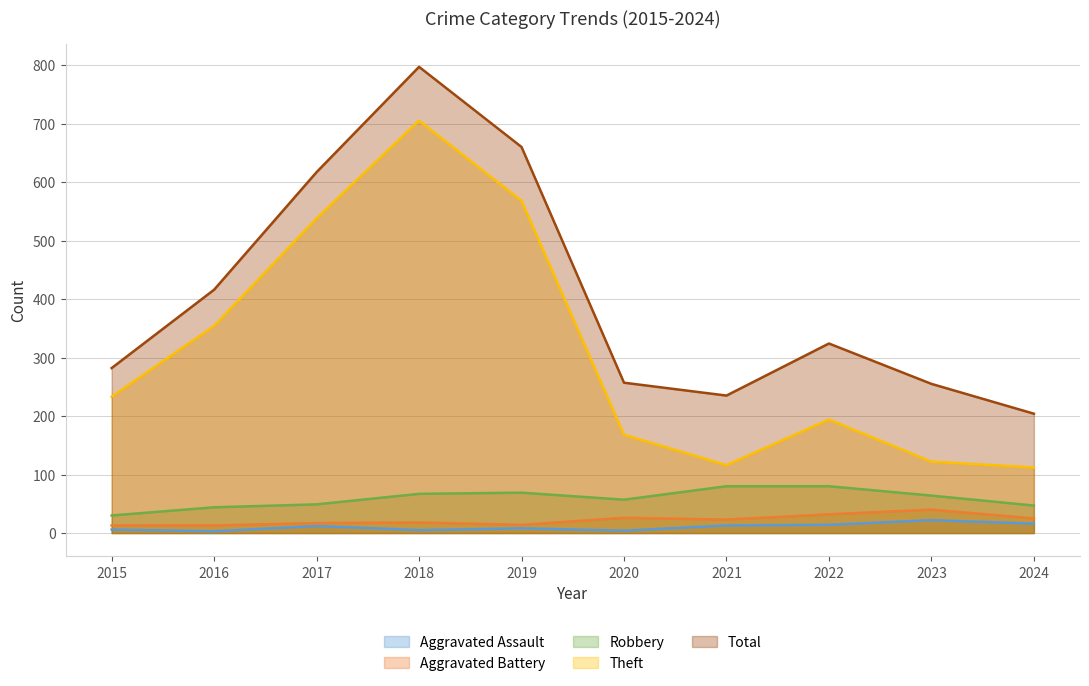

How many values in the Total series exceed 324?

4